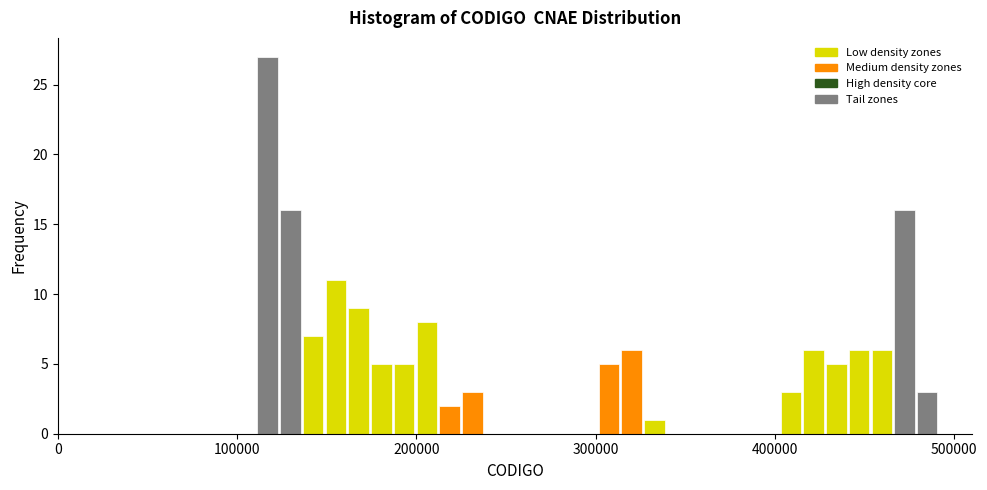

Around what value on the x-axis is the tallest bar? Give the approximate position of its centre, as read against the axis.

120000